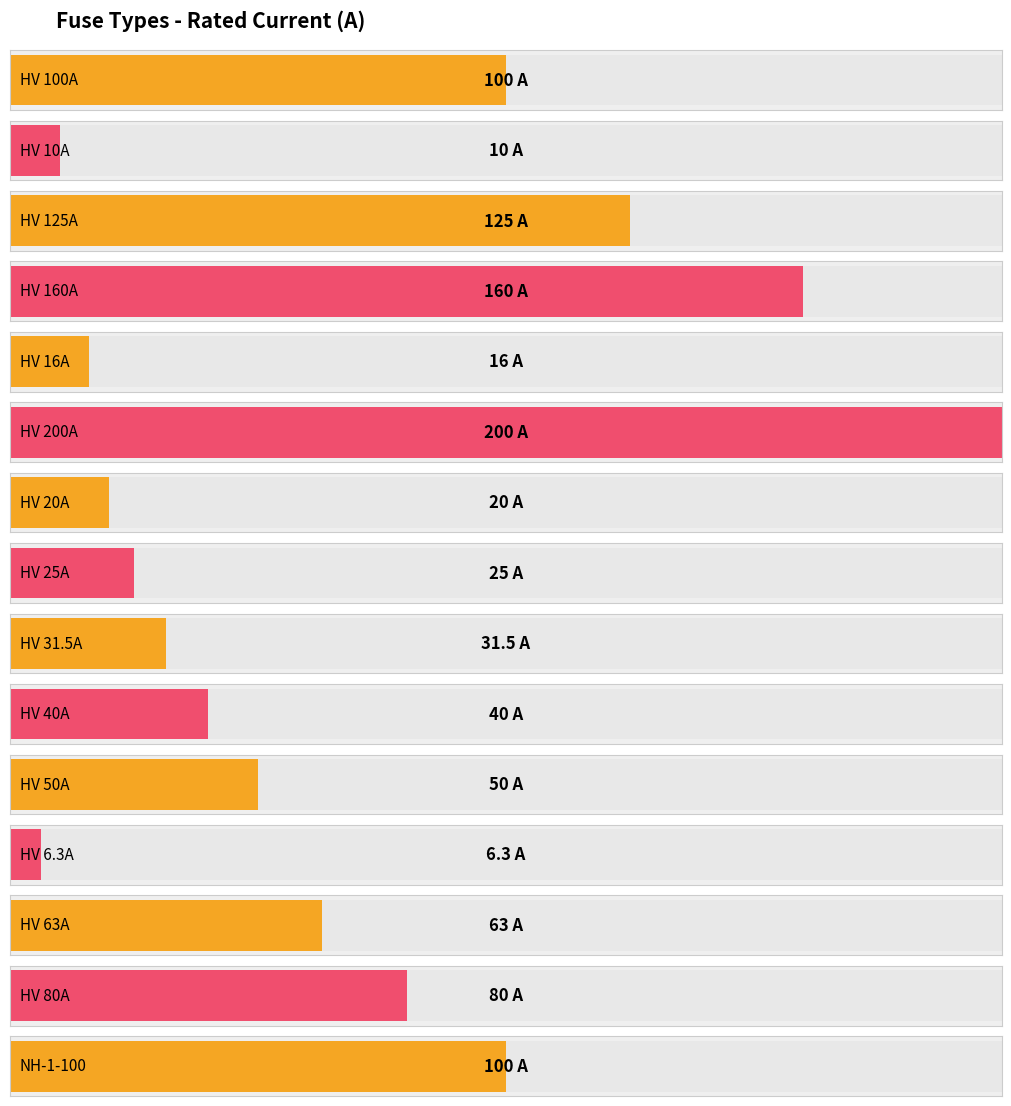

Does the chart contain any negative values?

No